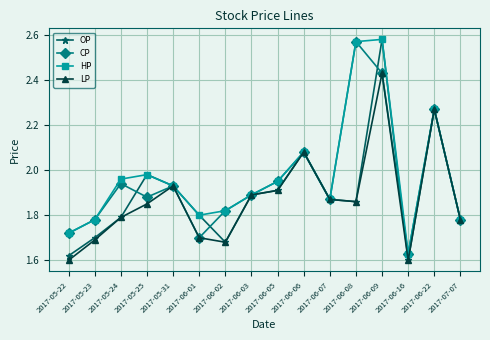

True or false: OP has a value of 2.8 at 2017-05-24.

False